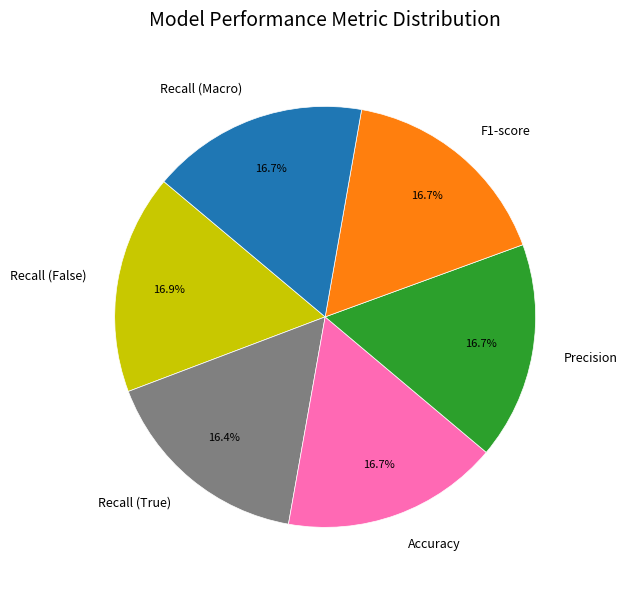

Is there a majority slice in this chart?

No